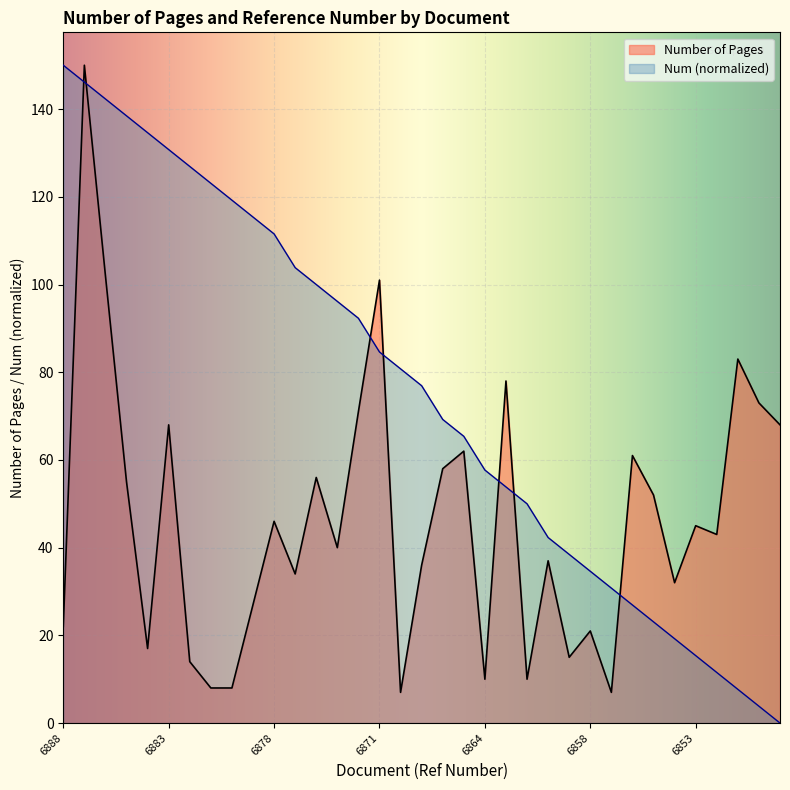

Between 6874 and 6856, which is larger?

6856